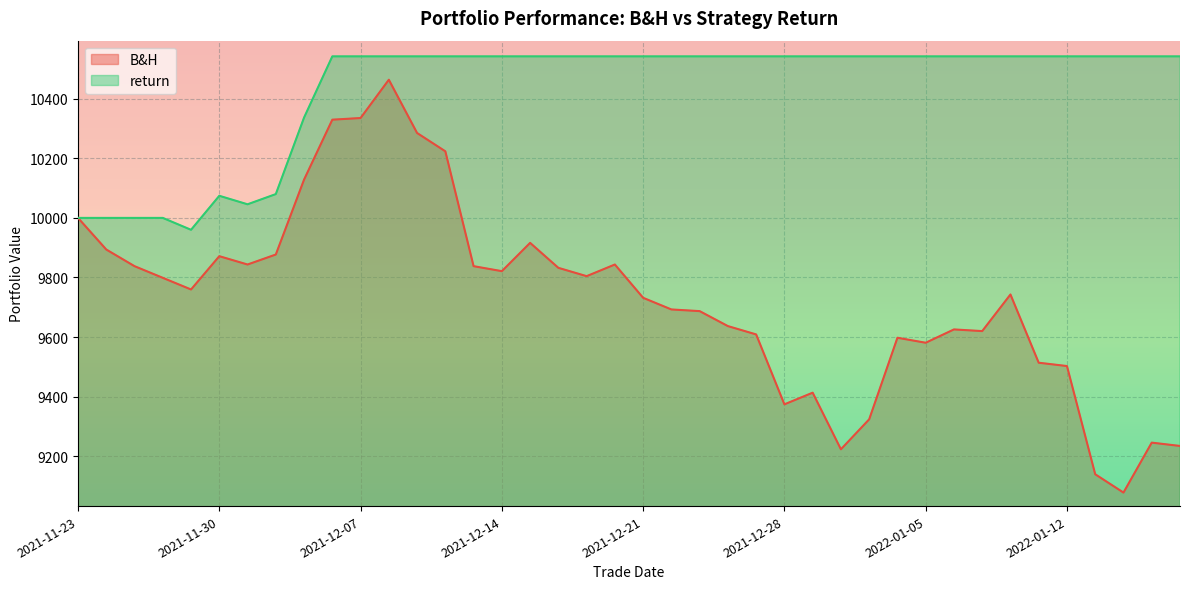

Between 2021-12-15 and 2021-12-21, which series saw the biggest shift?

B&H